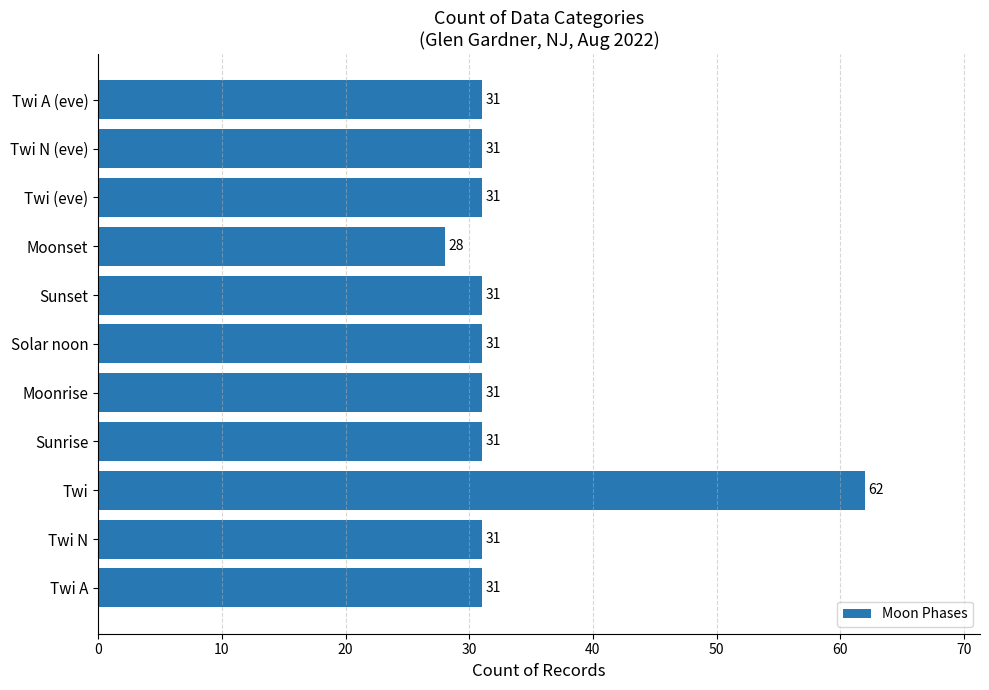

What is the sum of the values at Sunrise and Sunset?

62